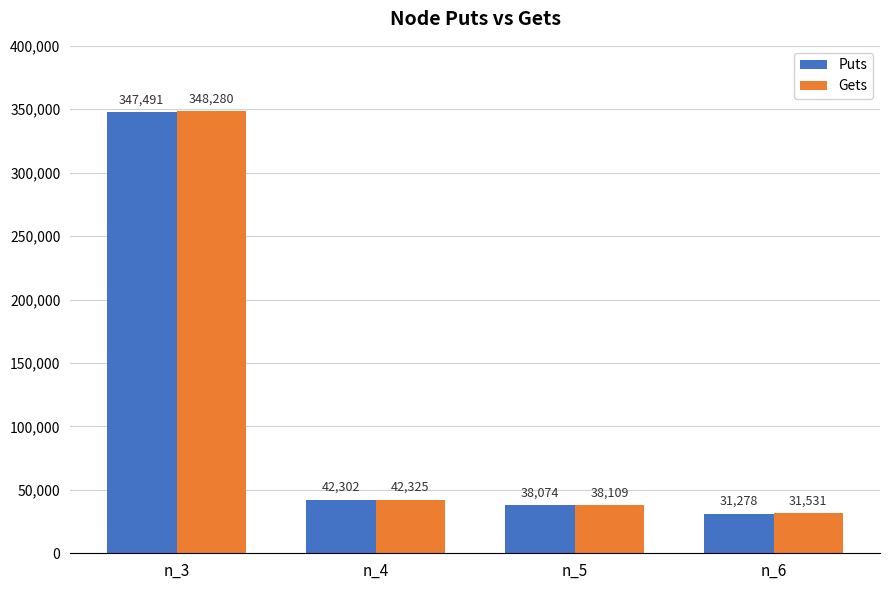

What is the sum of the Puts values at n_6 and n_3?

378769